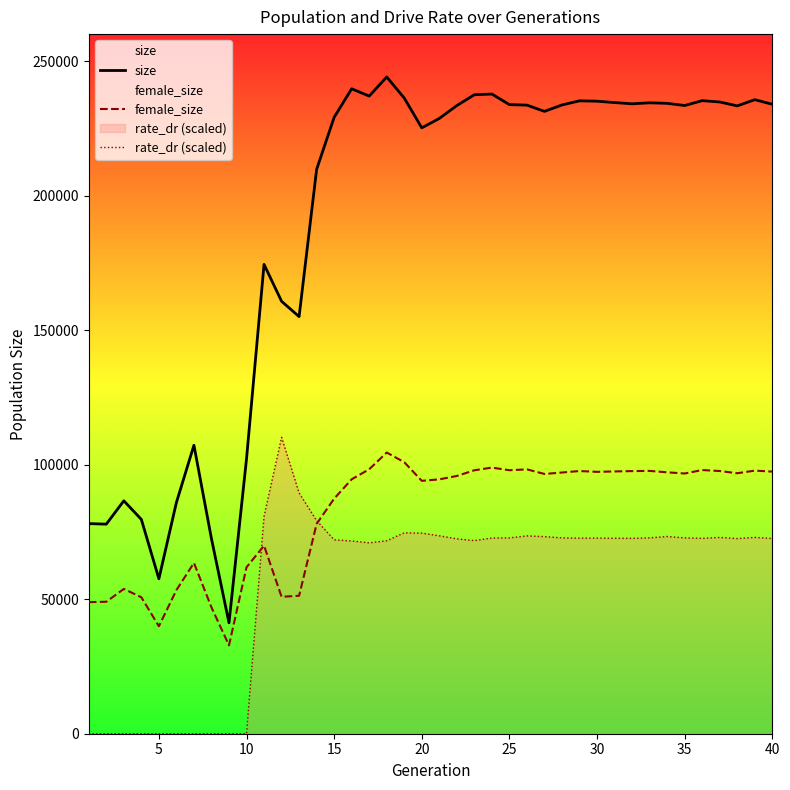

Rank the series by their maximum value, from lowest to highest.

female_size, rate_dr (scaled), size